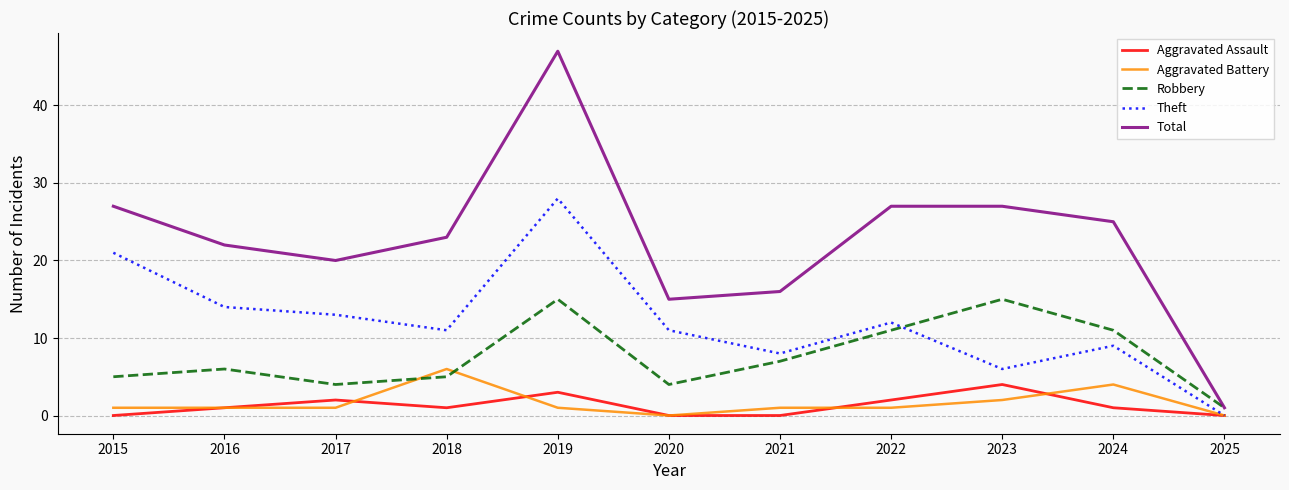

What are all the series names shown in the legend?

Aggravated Assault, Aggravated Battery, Robbery, Theft, Total